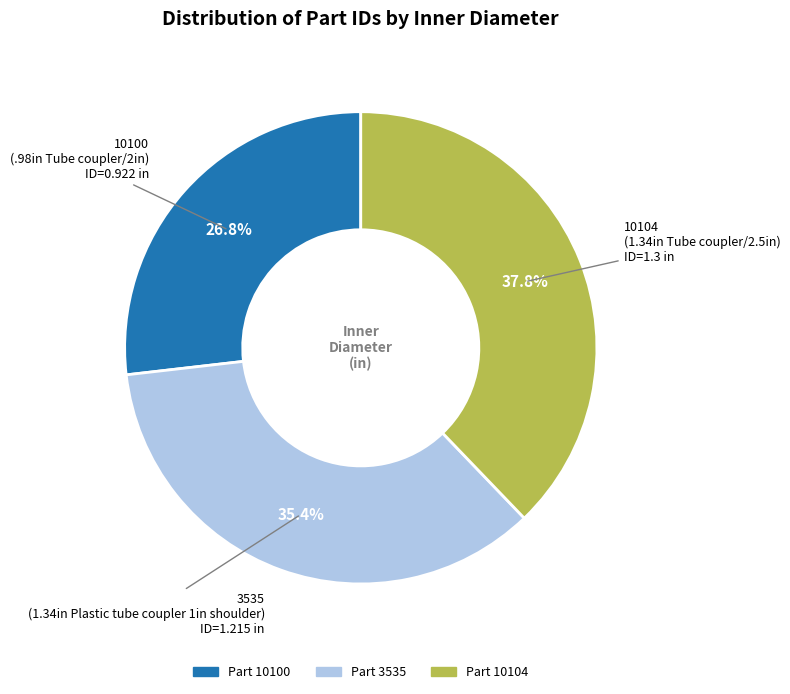

How many slices are in this pie chart?

3